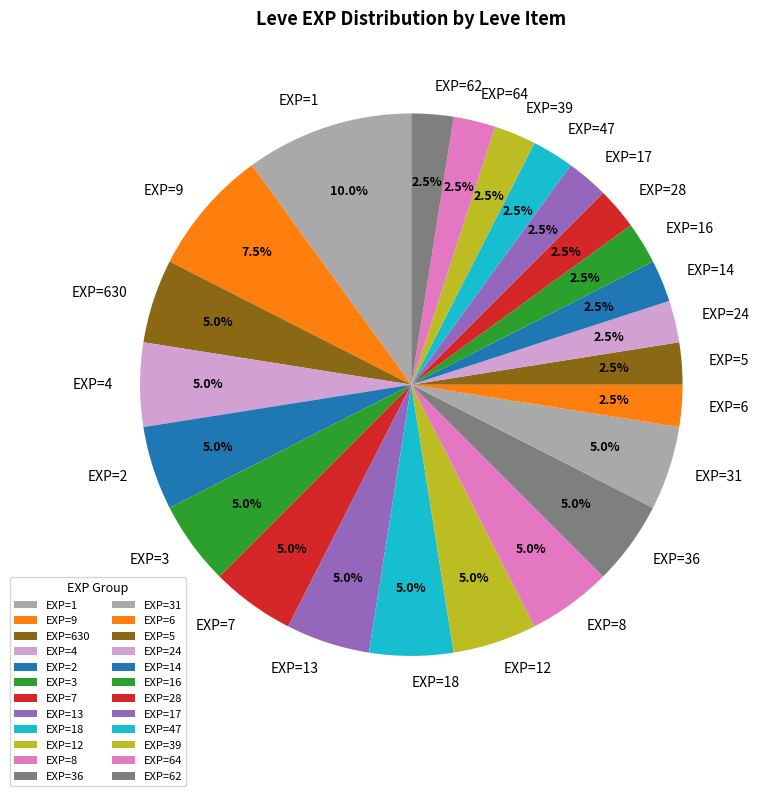

Approximately how many times larger is the value at EXP=1 compared to EXP=28?

4.0